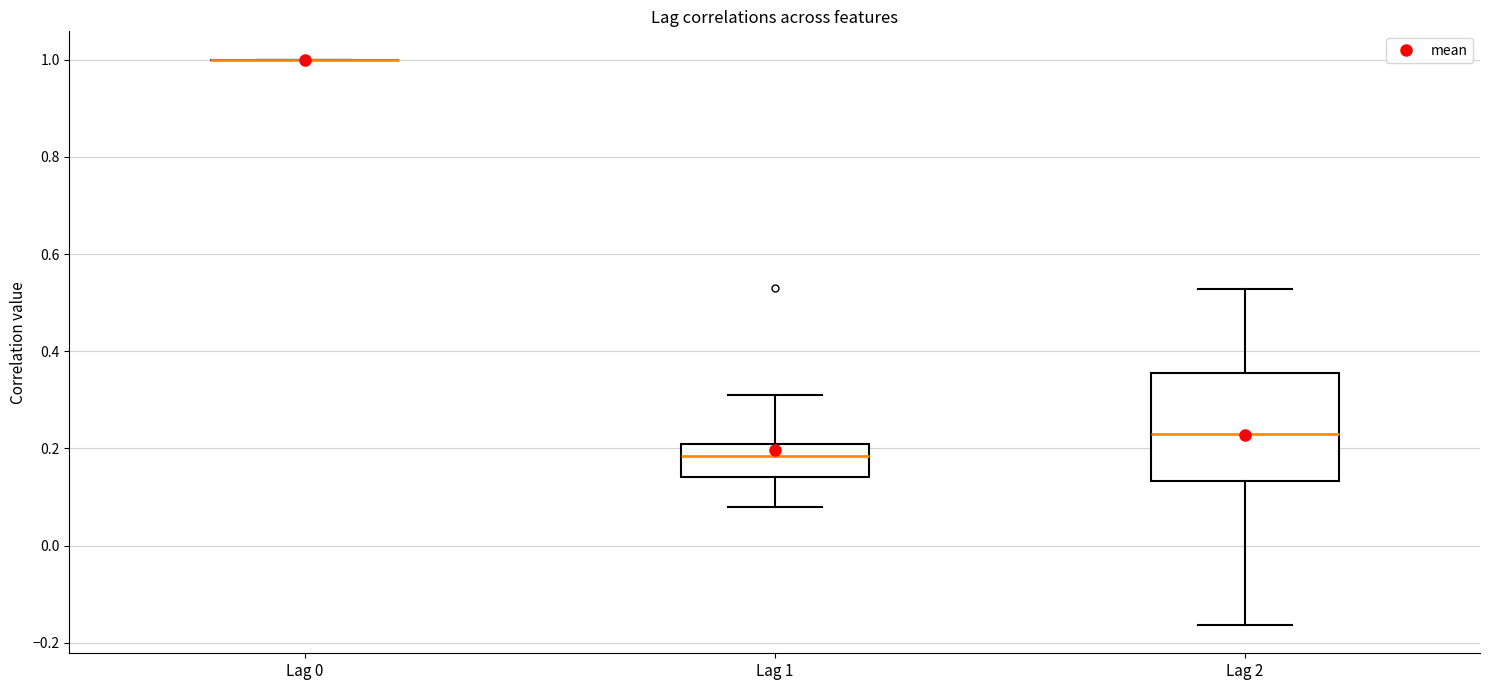

Where is the upper edge of the box for Lag 2 on the y-axis? The values are not printed on the chart, so give them approximately, as read against the axis.

0.36